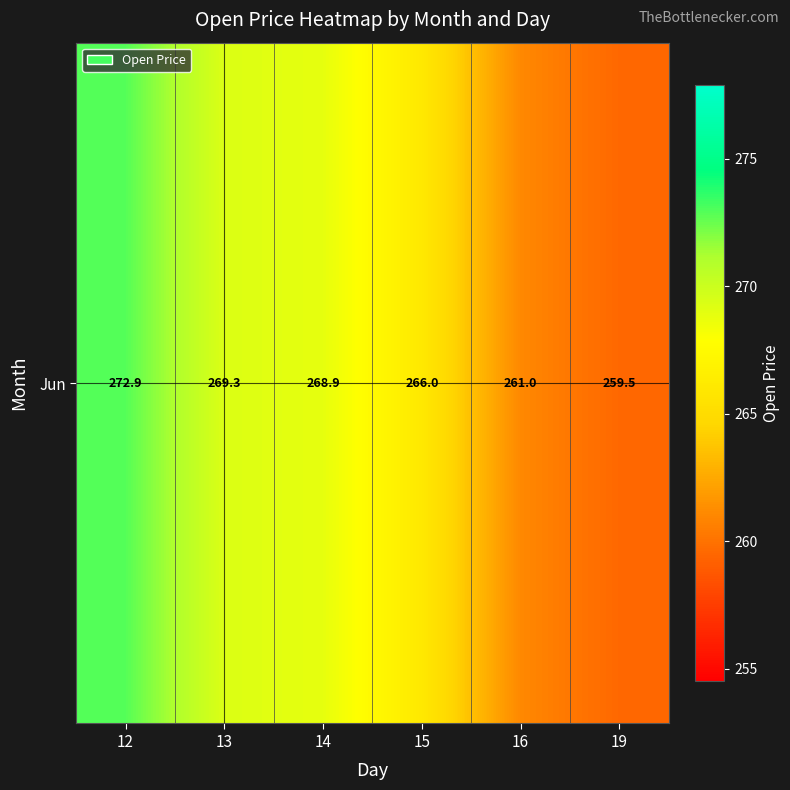

What is the difference between the values at 12 and 19?

13.4